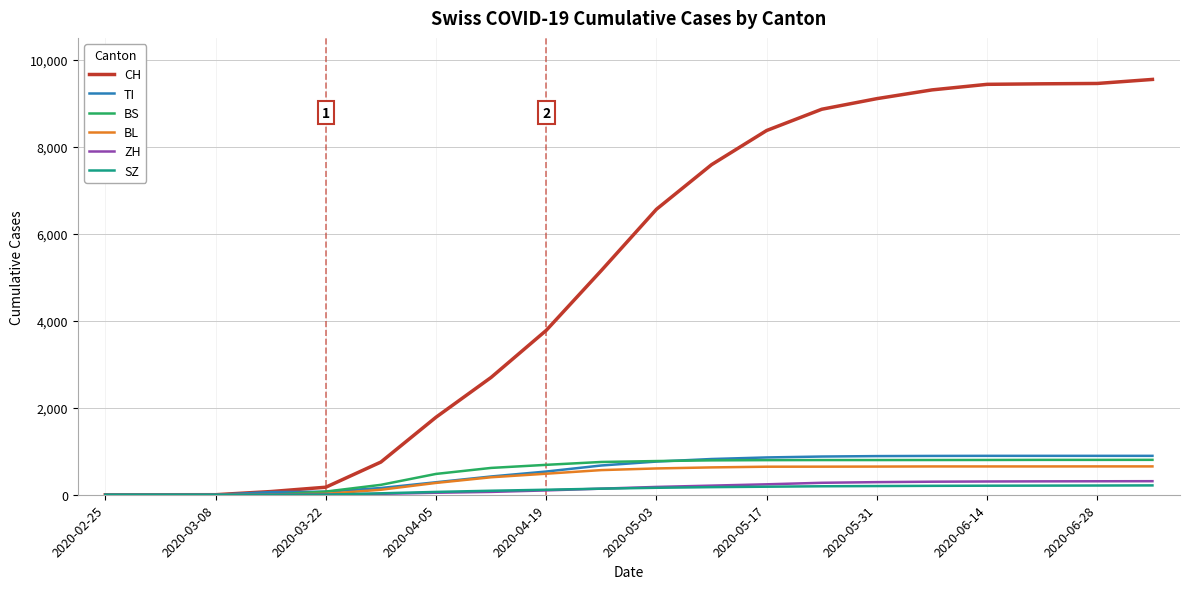

What is the greatest value displayed?

9554